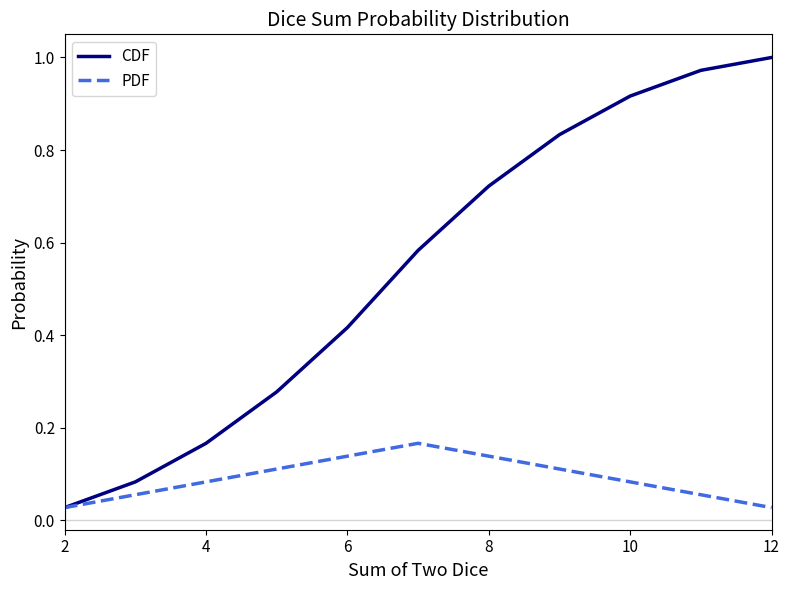

Rank the series by their average value, from lowest to highest.

PDF, CDF